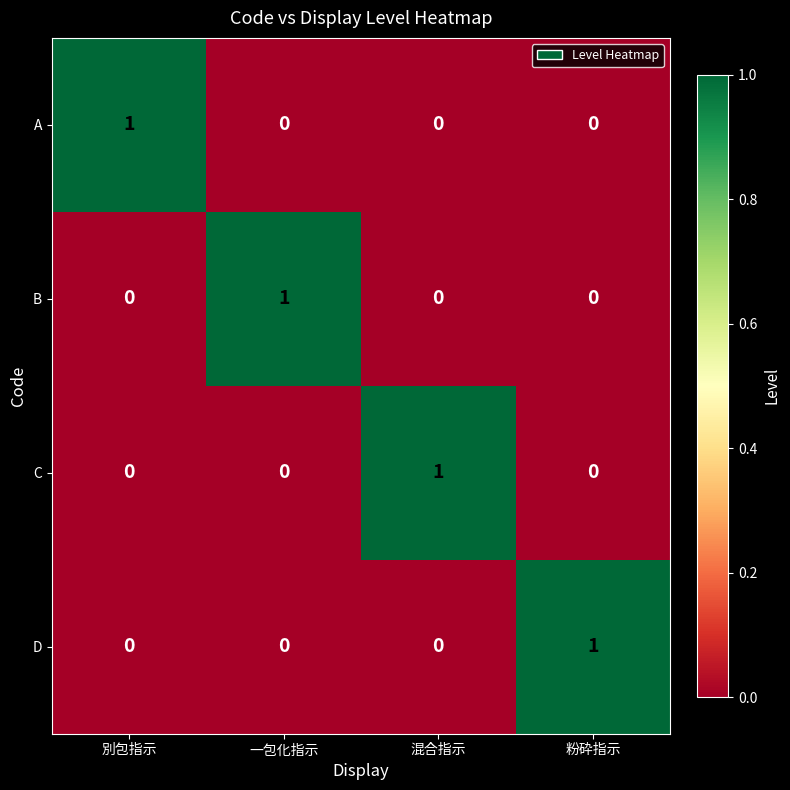

At which label does B reach its peak?

一包化指示